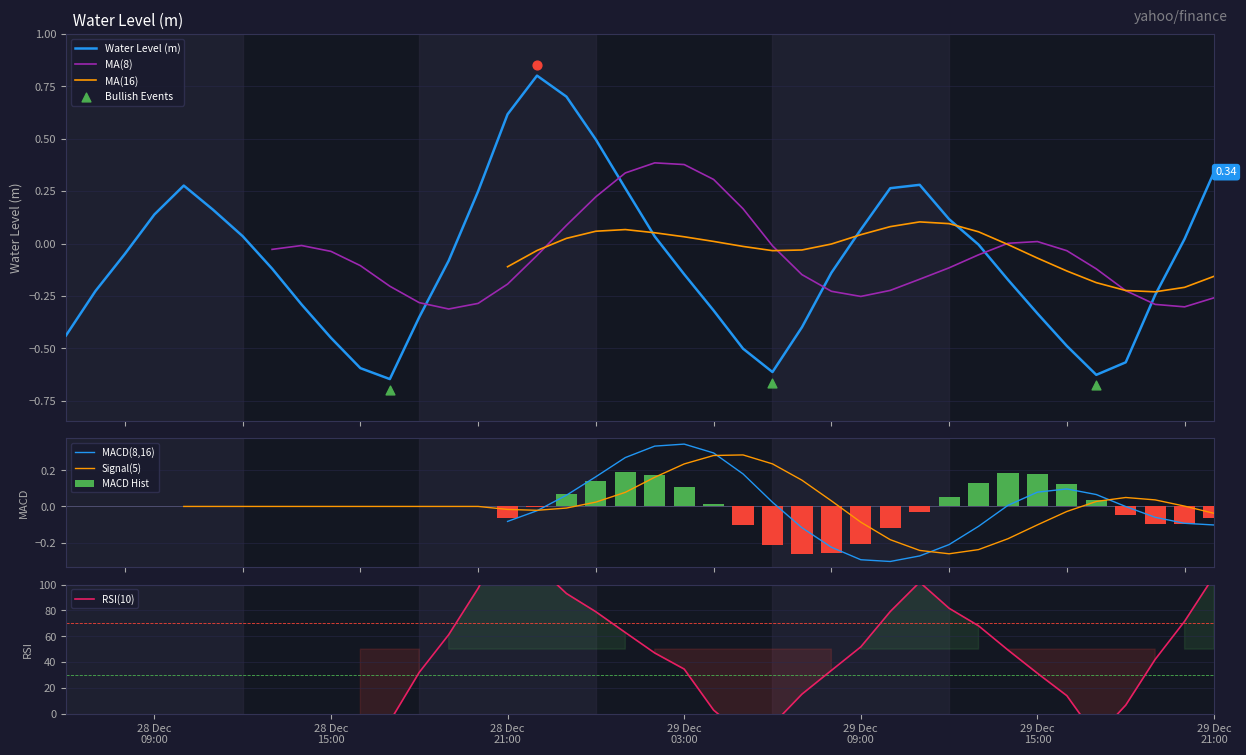

Which has a higher value, 2023-12-29 14:00:00 or 2023-12-29 10:00:00?

2023-12-29 10:00:00